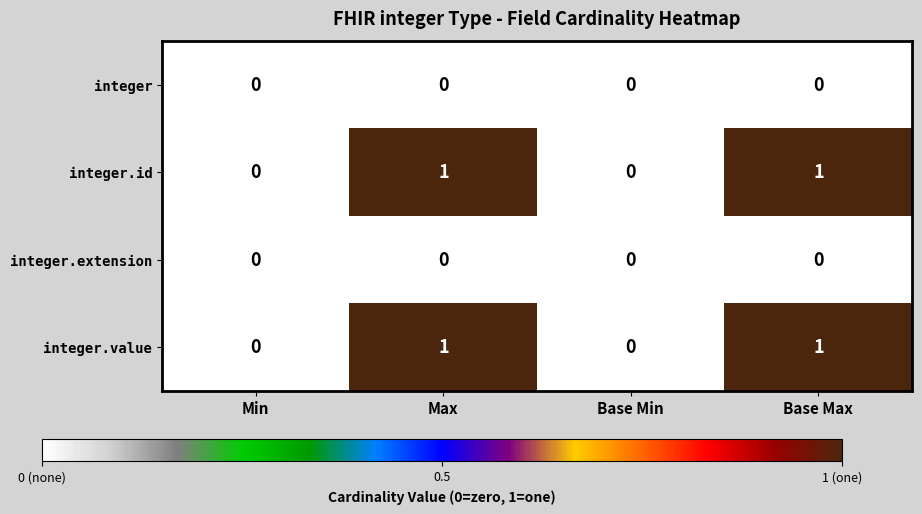

True or false: integer.extension has a value of 0 at Base Max.

True